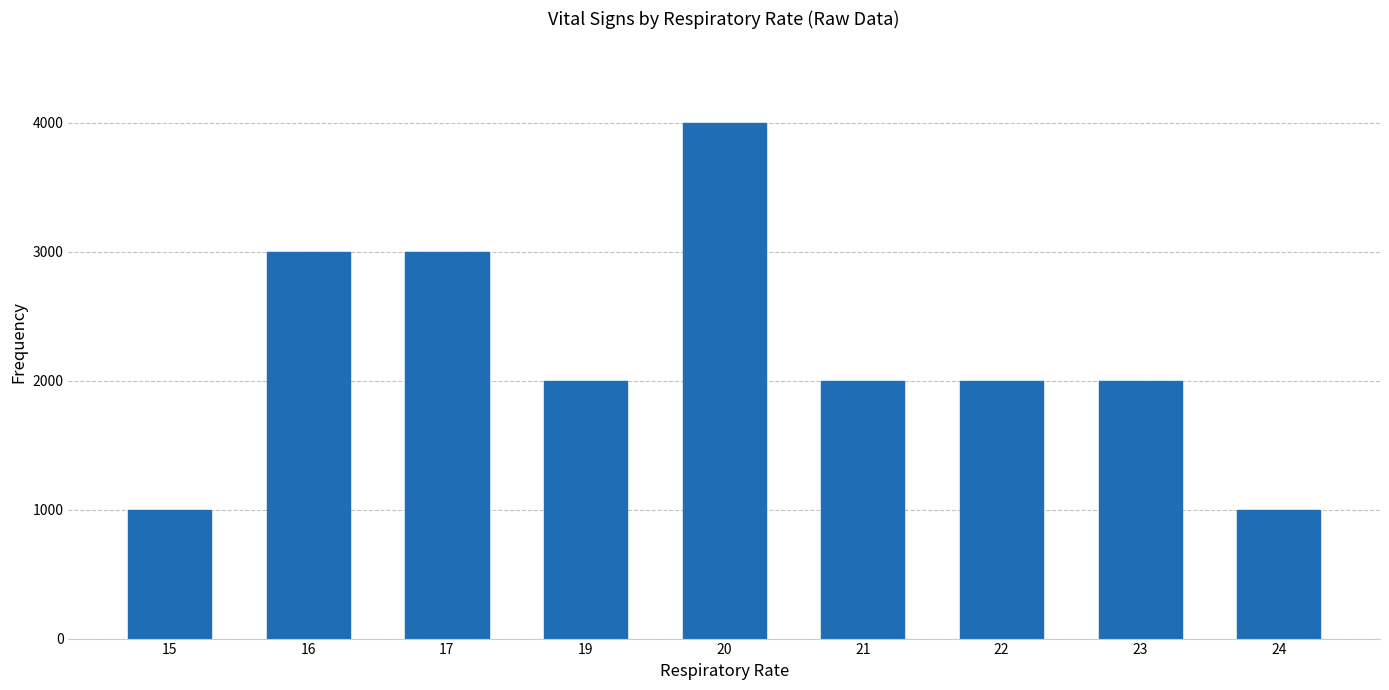

The value at 15 is 284. True or false?

False